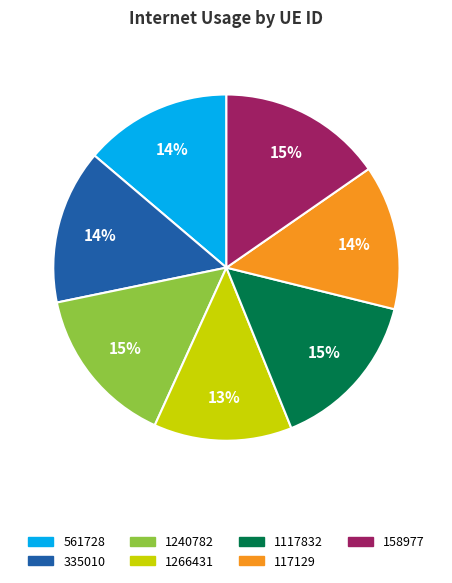

Is 561728 the majority of the pie?

No